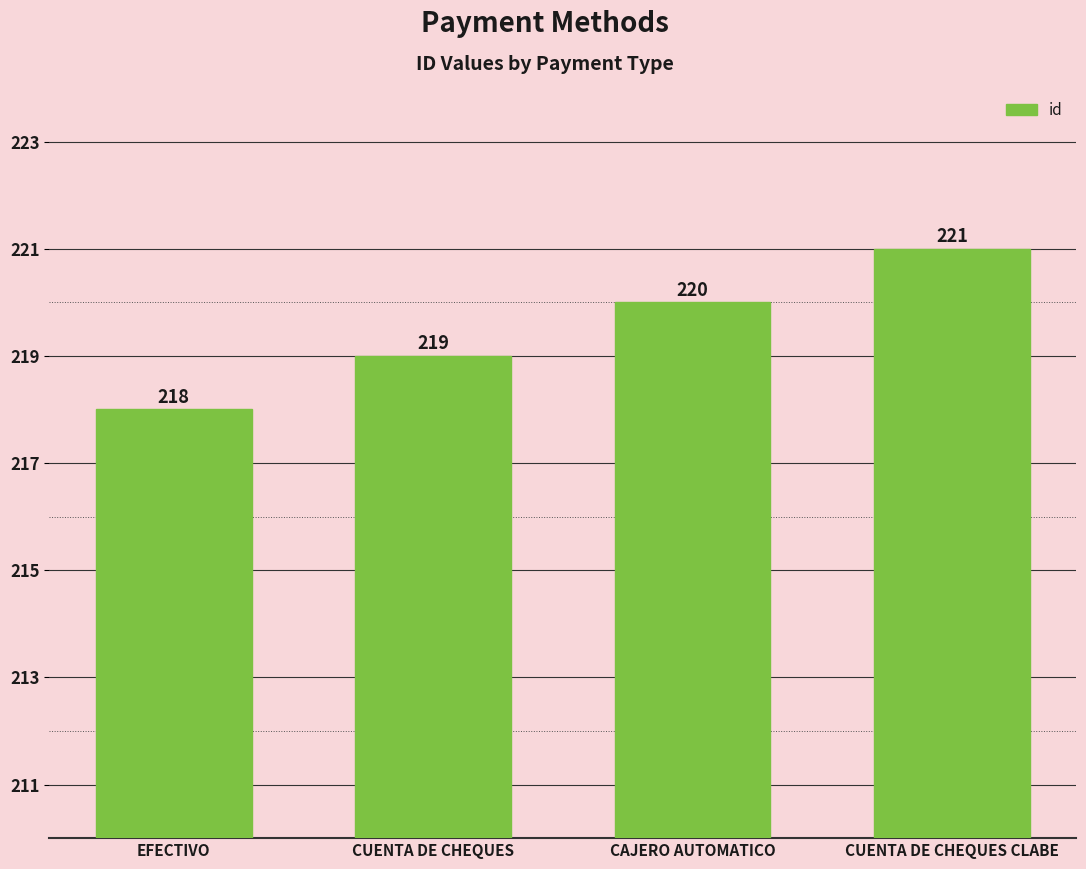

Count the number of data series in this chart.

1